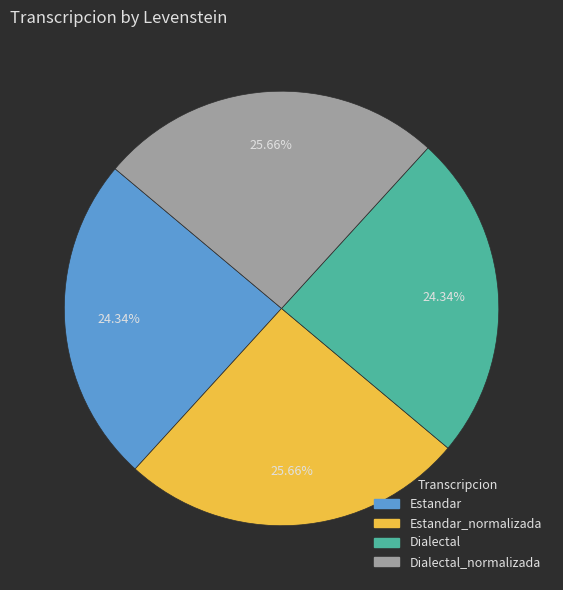

Does any single category account for the majority?

No